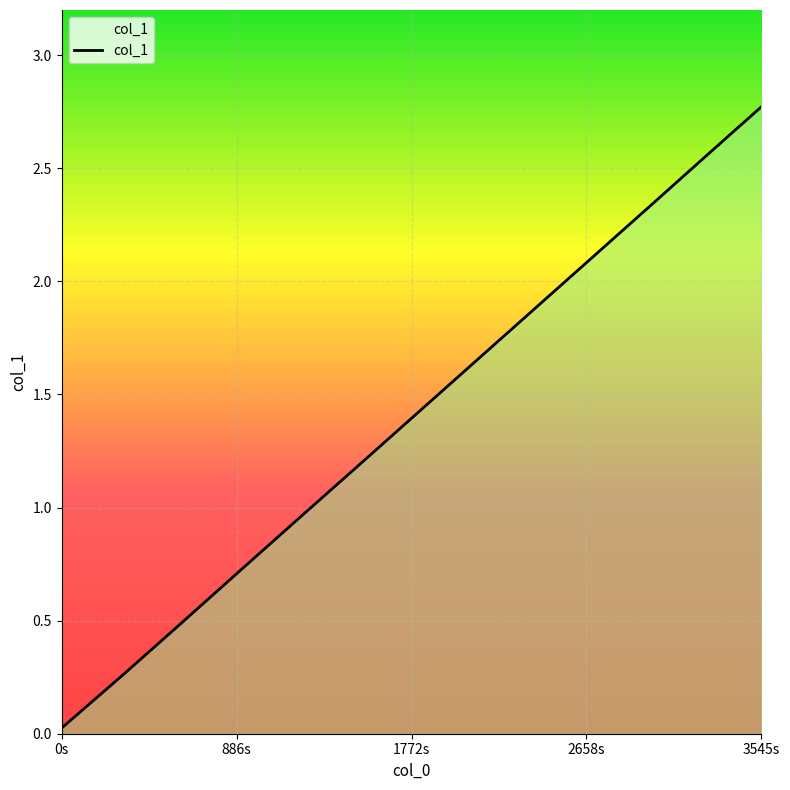

How many lines are shown in the chart?

1